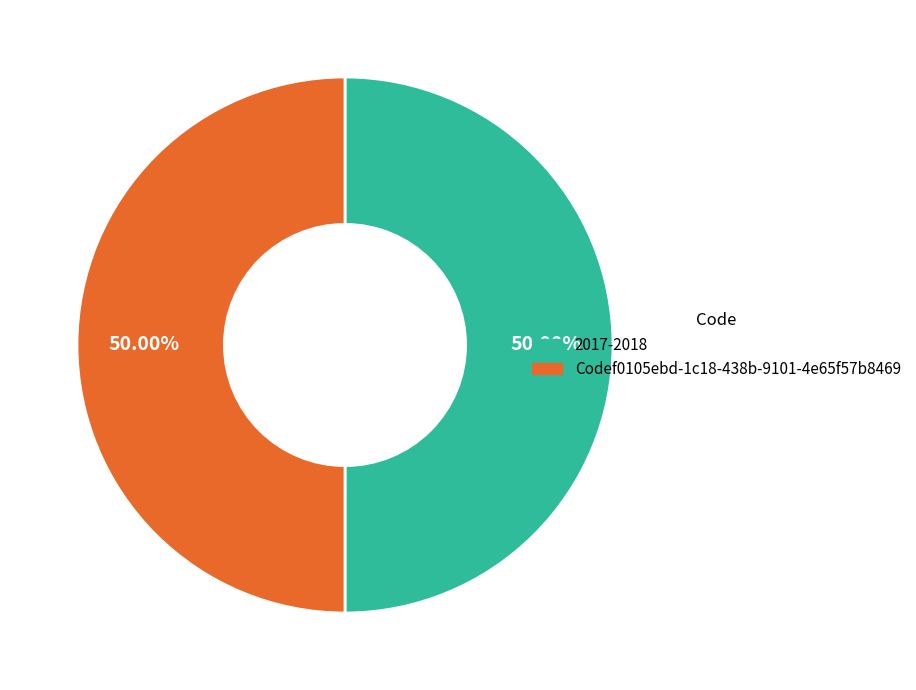

Is the sum of Codef0105ebd-1c18-438b-9101-4e65f57b8469 and 2017-2018 greater than half?

Yes